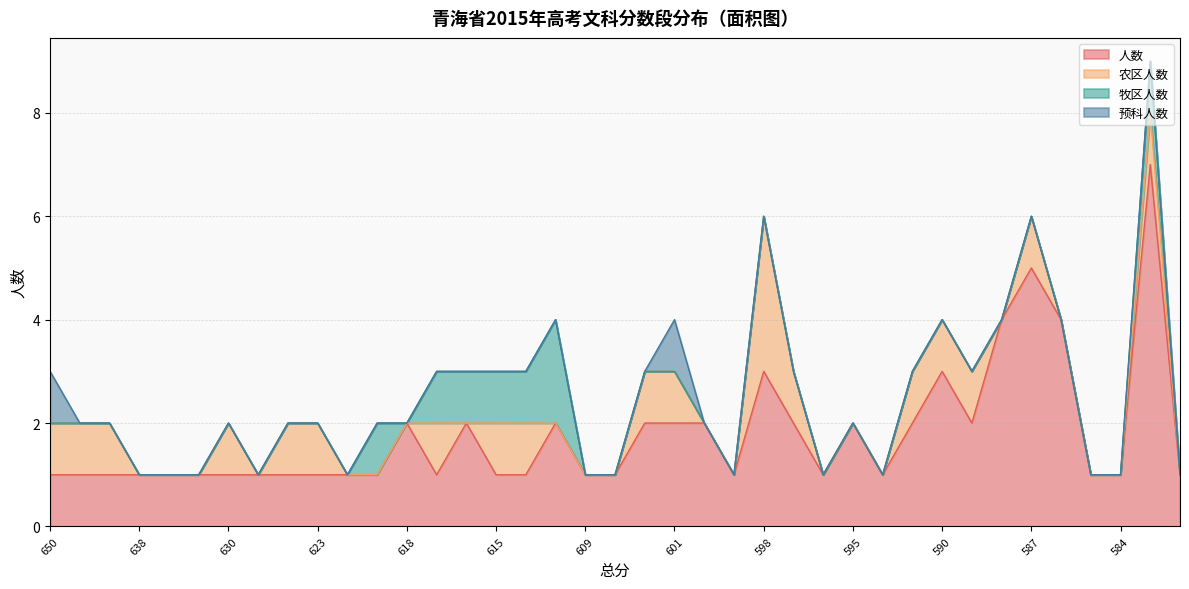

Count the 牧区人数 values in the range 0 to 1.

38